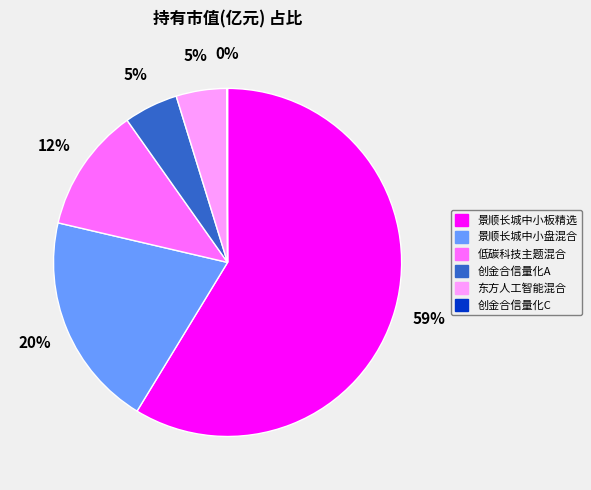

Is it true that 创金合信量化A is 1% of the pie?

False